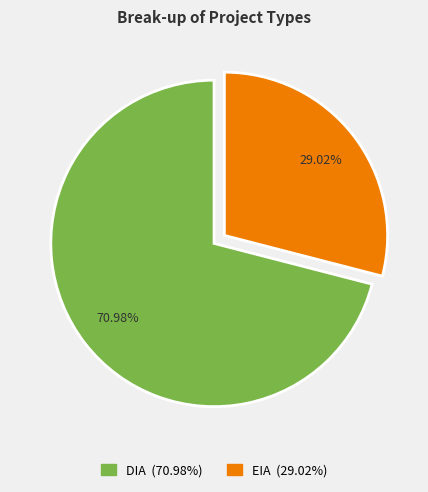

The EIA slice represents 14% of the pie. True or false?

False